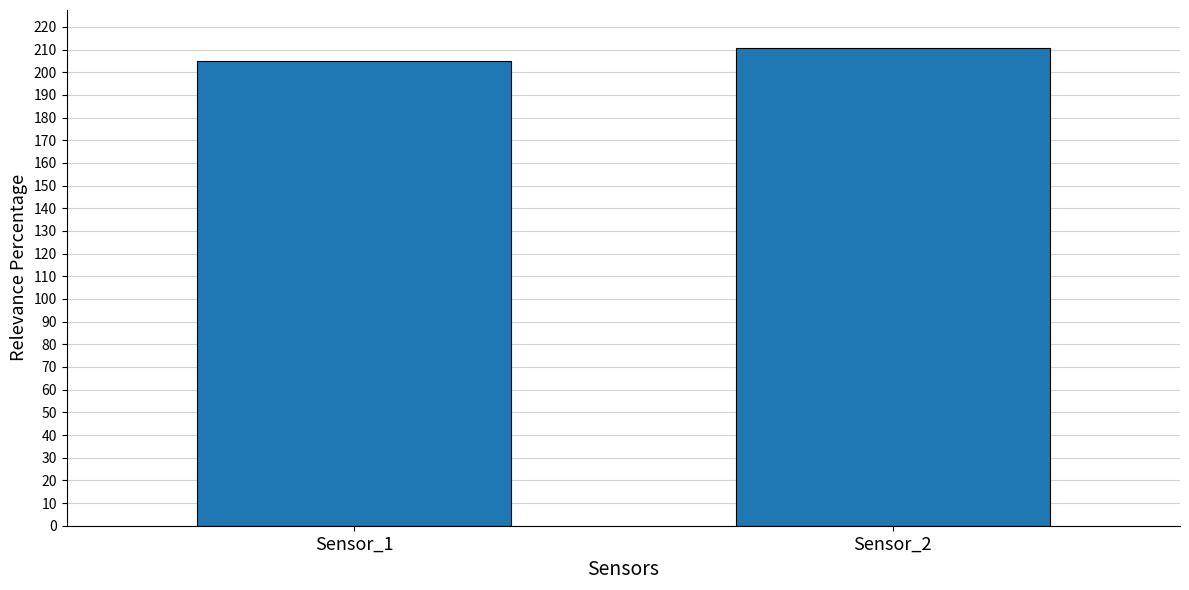

Approximately how many times larger is the value at Sensor_2 compared to Sensor_1?

1.0